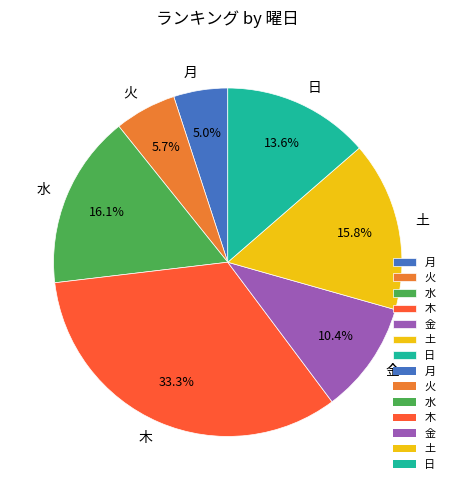

True or false: 日 accounts for 27% of the total.

False